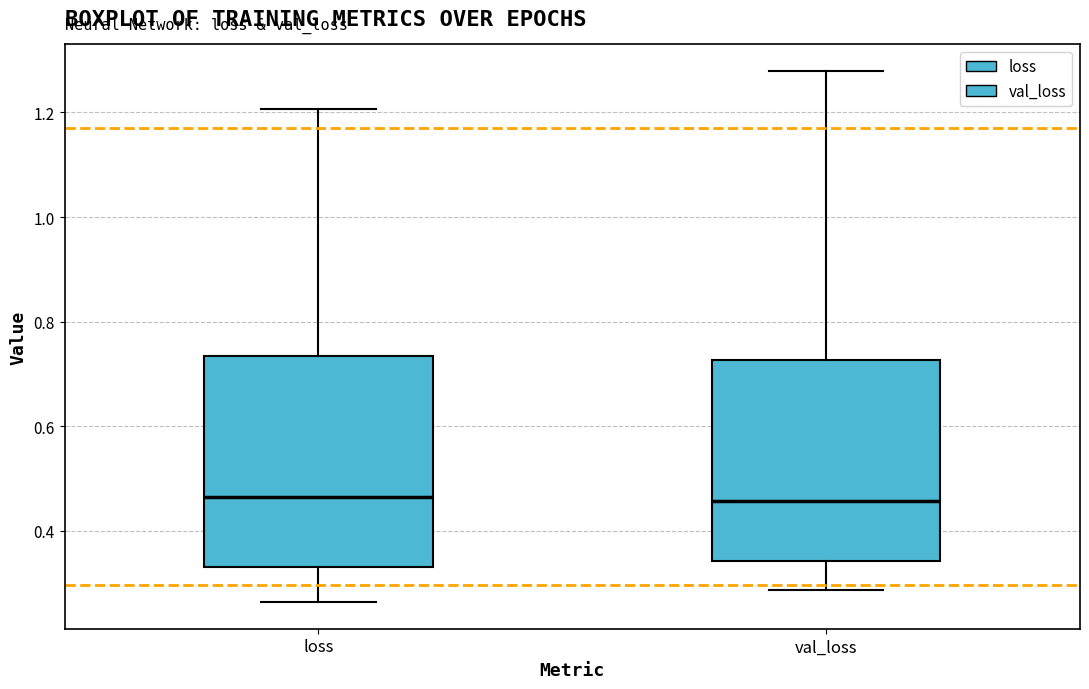

Where does the lower whisker of the box for loss end on the y-axis? The values are not printed on the chart, so give them approximately, as read against the axis.

0.26